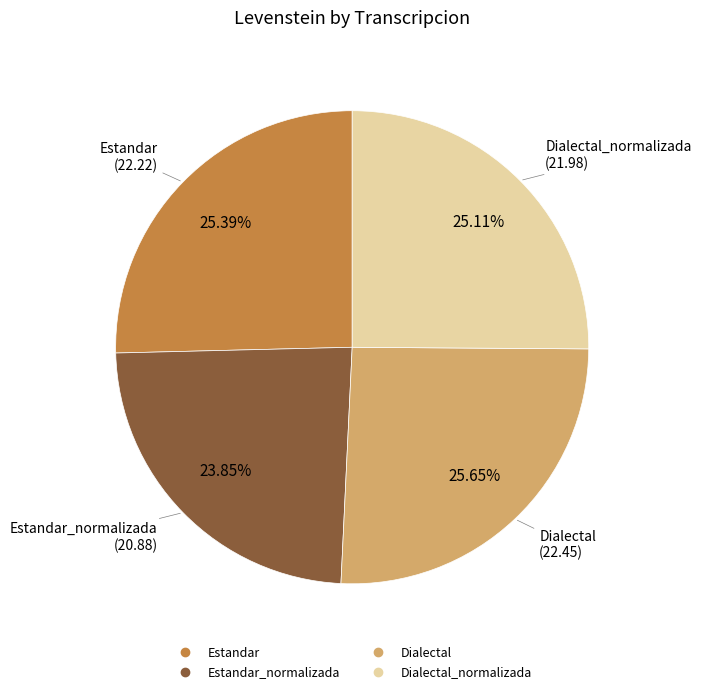

Does any single category account for the majority?

No